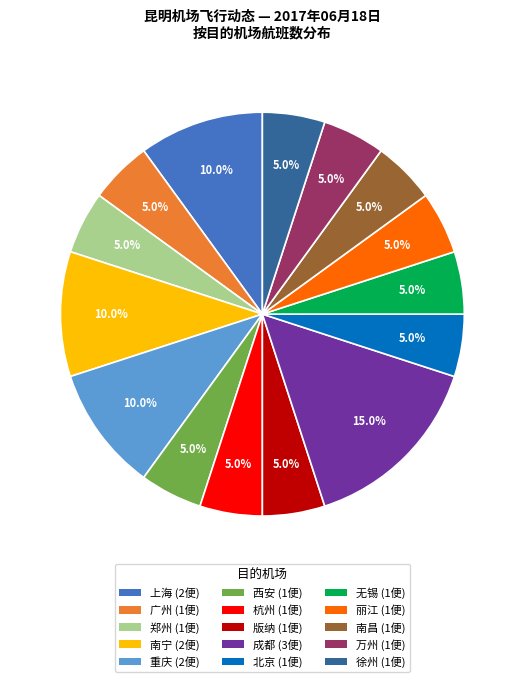

The 万州 slice represents 5% of the pie. True or false?

True